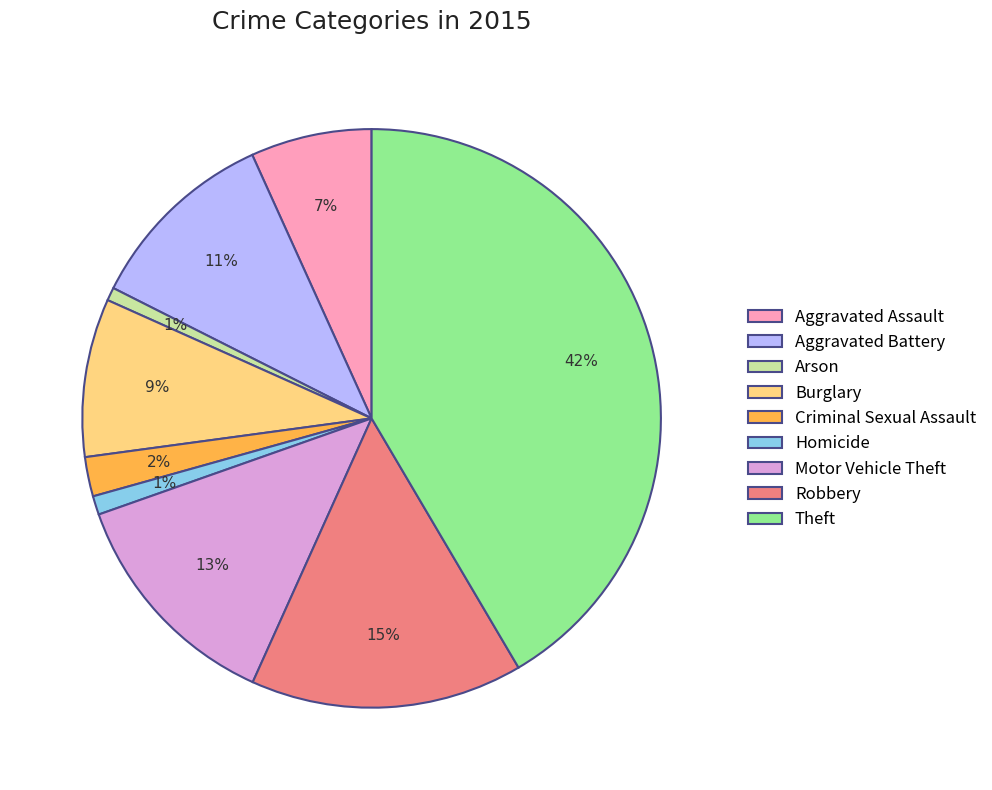

Is there a majority slice in this chart?

No